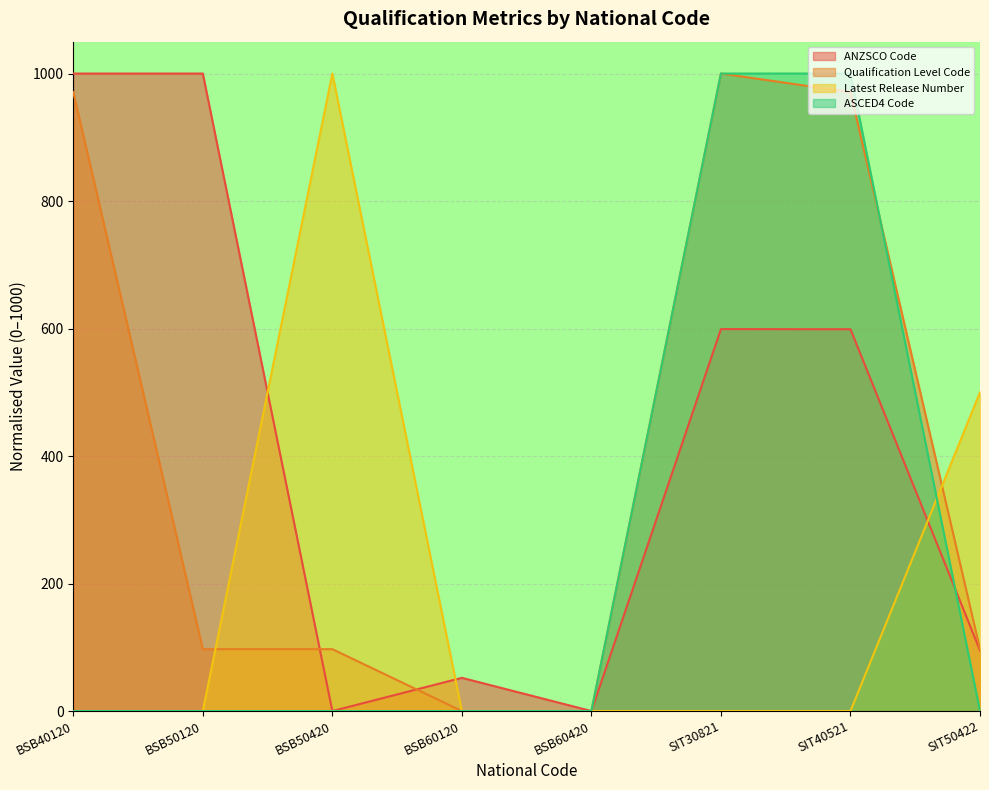

What is the sum of the Qualification Level Code values at SIT40521 and SIT30821?

1970.9